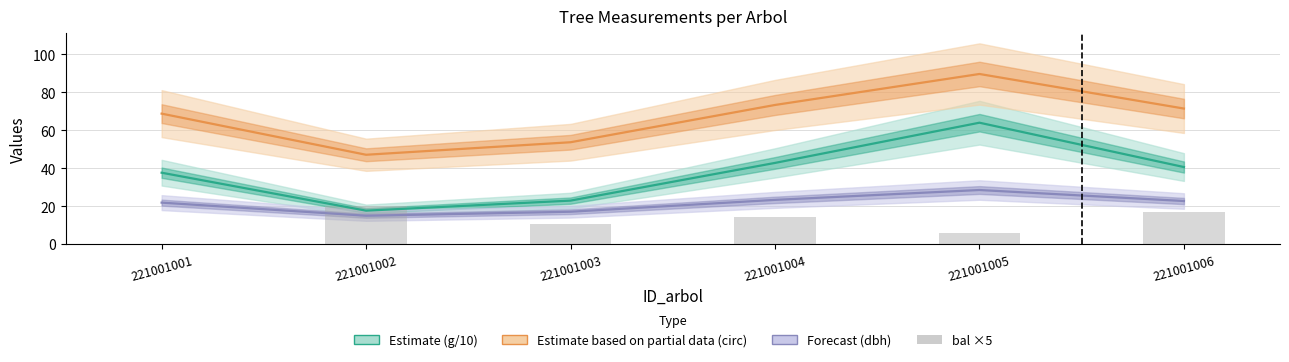

At which label does Estimate (g/10) reach its minimum?

221001002